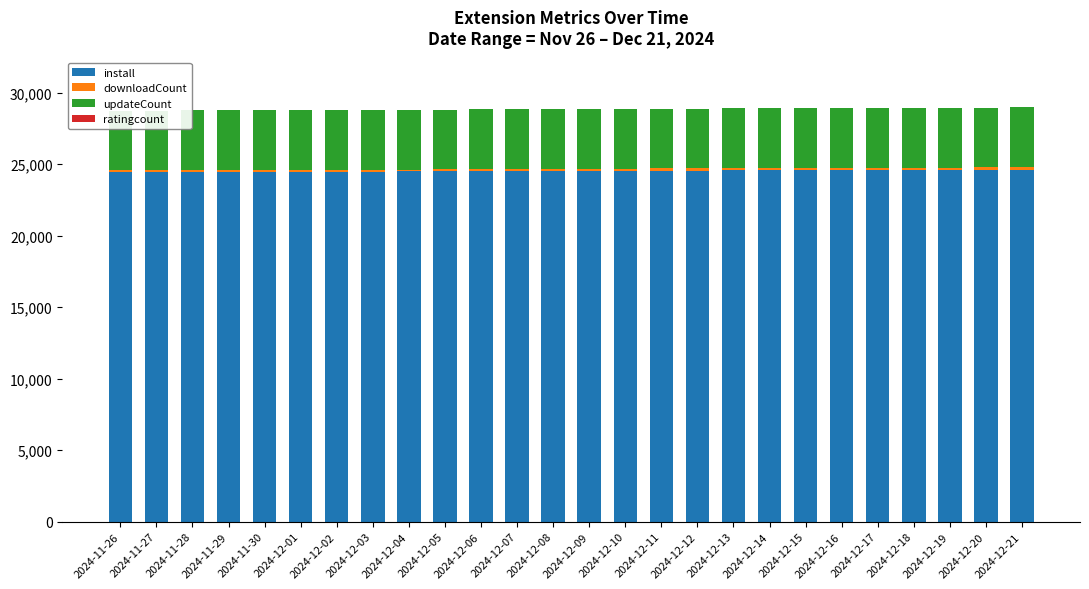

What is the label of the 20th bar from the left?

2024-12-15